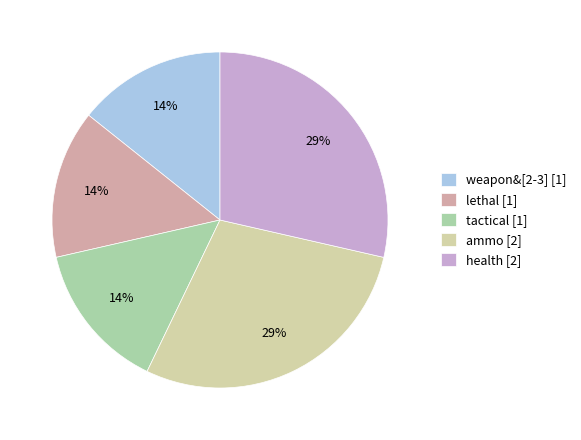

True or false: tactical accounts for 24% of the total.

False